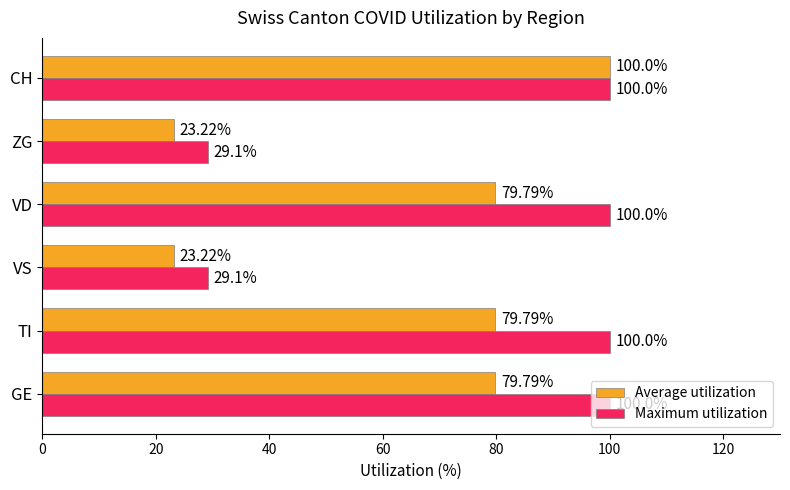

What is the difference between the highest and lowest values at VD?

20.2